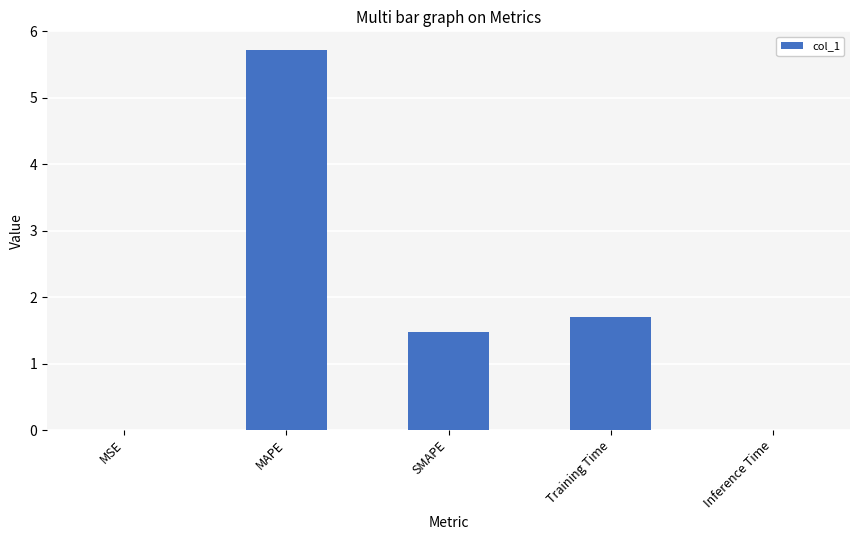

Are the bars grouped side by side (vs. stacked)?

No